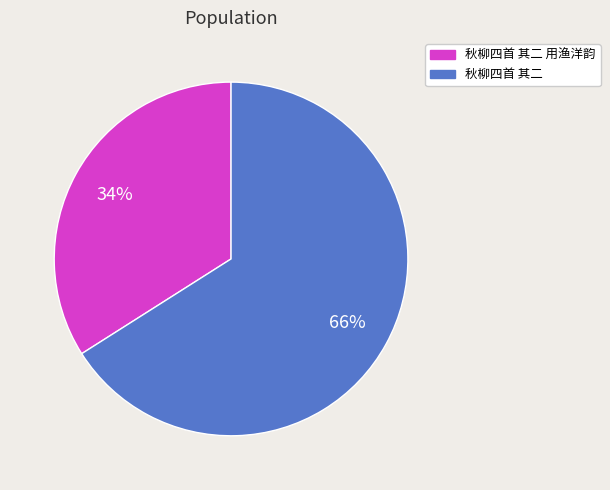

Is there a majority slice in this chart?

Yes